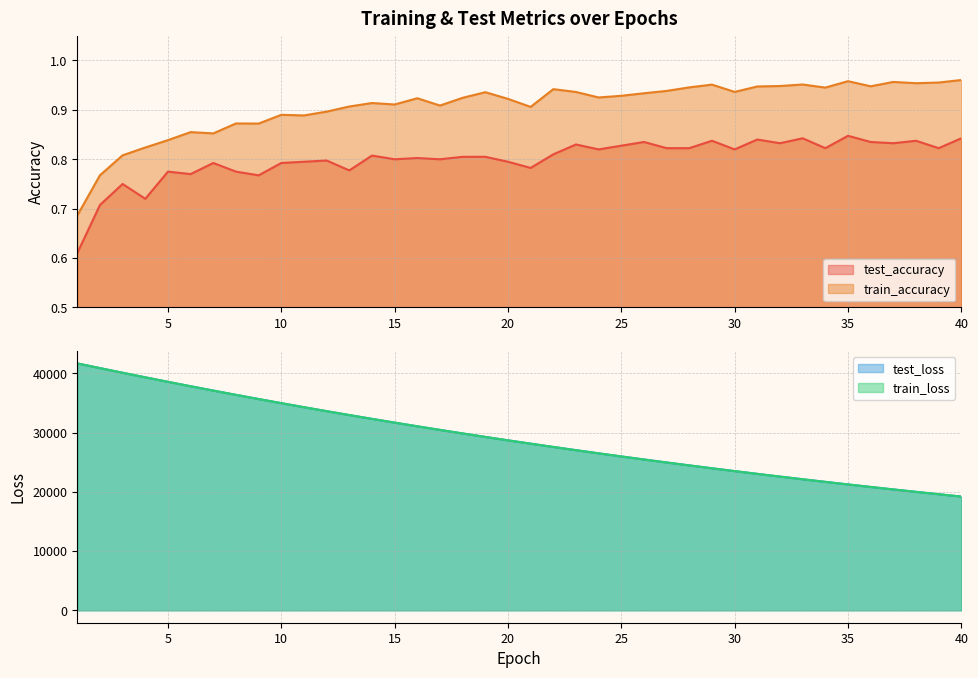

Reading left to right, extract all data points from this chart.

test_accuracy: 1=0.6	2=0.7	3=0.8	4=0.7	5=0.8	6=0.8	7=0.8	8=0.8	9=0.8	10=0.8	11=0.8	12=0.8	13=0.8	14=0.8	15=0.8	16=0.8	17=0.8	18=0.8	19=0.8	20=0.8	21=0.8	22=0.8	23=0.8	24=0.8	25=0.8	26=0.8	27=0.8	28=0.8	29=0.8	30=0.8	31=0.8	32=0.8	33=0.8	34=0.8	35=0.8	36=0.8	37=0.8	38=0.8	39=0.8	40=0.8
test_loss: 1=41679.3	2=40885.1	3=40098.7	4=39329.2	5=38569.3	6=37822.7	7=37091.7	8=36370.0	9=35663.8	10=34968.6	11=34288.0	12=33619.1	13=32963.0	14=32317.7	15=31686.5	16=31065.3	17=30457.2	18=29858.7	19=29272.5	20=28696.8	21=28133.9	22=27578.1	23=27034.8	24=26501.6	25=25976.8	26=25464.4	27=24960.2	28=24464.7	29=23979.5	30=23503.8	31=23035.9	32=22577.7	33=22128.0	34=21686.7	35=21253.8	36=20828.7	37=20411.7	38=20002.8	39=19601.3	40=19207.4
train_accuracy: 1=0.7	2=0.8	3=0.8	4=0.8	5=0.8	6=0.9	7=0.9	8=0.9	9=0.9	10=0.9	11=0.9	12=0.9	13=0.9	14=0.9	15=0.9	16=0.9	17=0.9	18=0.9	19=0.9	20=0.9	21=0.9	22=0.9	23=0.9	24=0.9	25=0.9	26=0.9	27=0.9	28=0.9	29=1.0	30=0.9	31=0.9	32=0.9	33=1.0	34=0.9	35=1.0	36=0.9	37=1.0	38=1.0	39=1.0	40=1.0
train_loss: 1=41671.9	2=40879.5	3=40095.7	4=39323.8	5=38565.6	6=37819.0	7=37086.5	8=36365.8	9=35659.3	10=34965.3	11=34284.3	12=33615.6	13=32959.1	14=32314.9	15=31682.8	16=31062.1	17=30453.7	18=29856.0	19=29269.6	20=28694.3	21=28130.2	22=27575.6	23=27032.0	24=26498.6	25=25975.0	26=25461.4	27=24957.3	28=24462.6	29=23977.4	30=23501.5	31=23034.2	32=22575.7	33=22126.0	34=21684.7	35=21251.6	36=20826.9	37=20410.0	38=20001.0	39=19599.7	40=19205.9